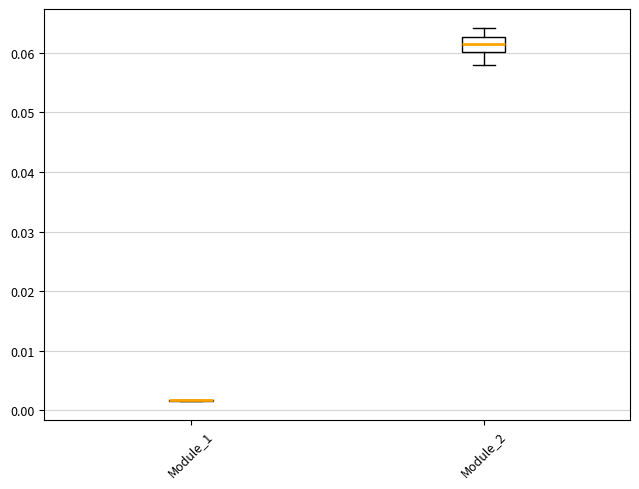

Which box is the tallest, from its lower edge to its upper edge?

Module_2